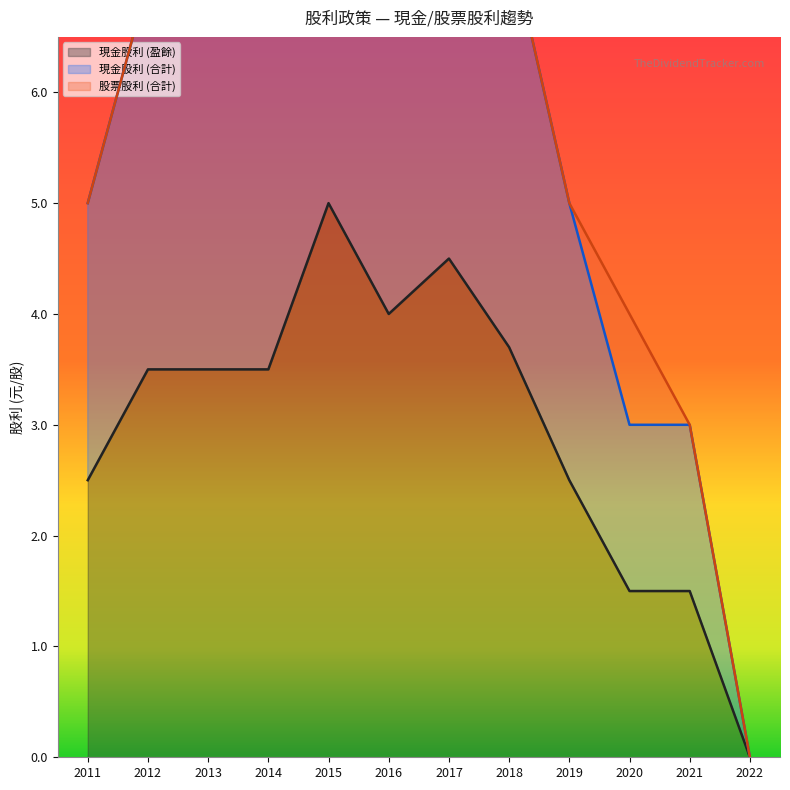

True or false: 現金股利 (盈餘) and 現金股利 (合計) intersect in this chart.

False